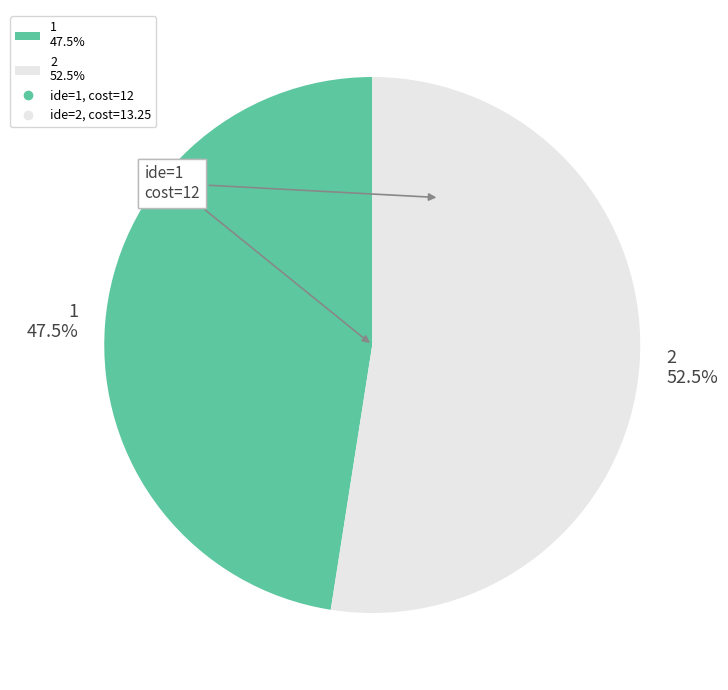

How many segments does this pie chart have?

2